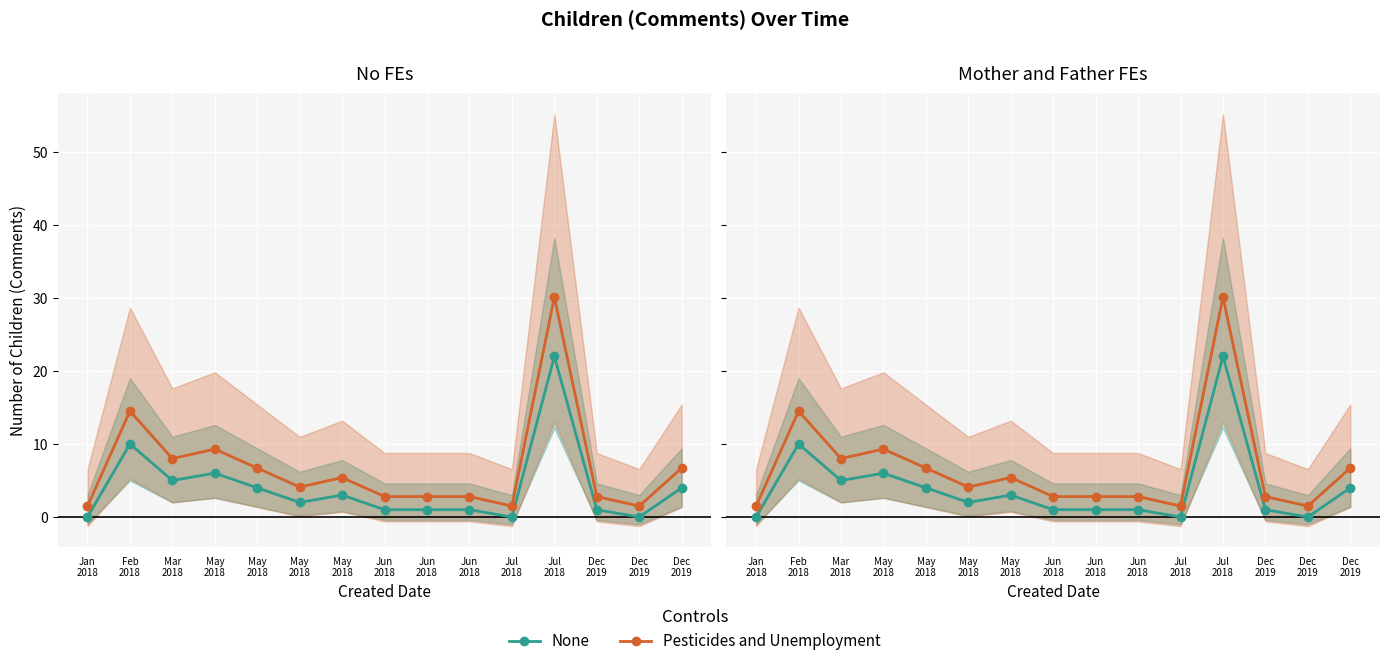

True or false: None has more than 0 points higher than both neighbors.

True